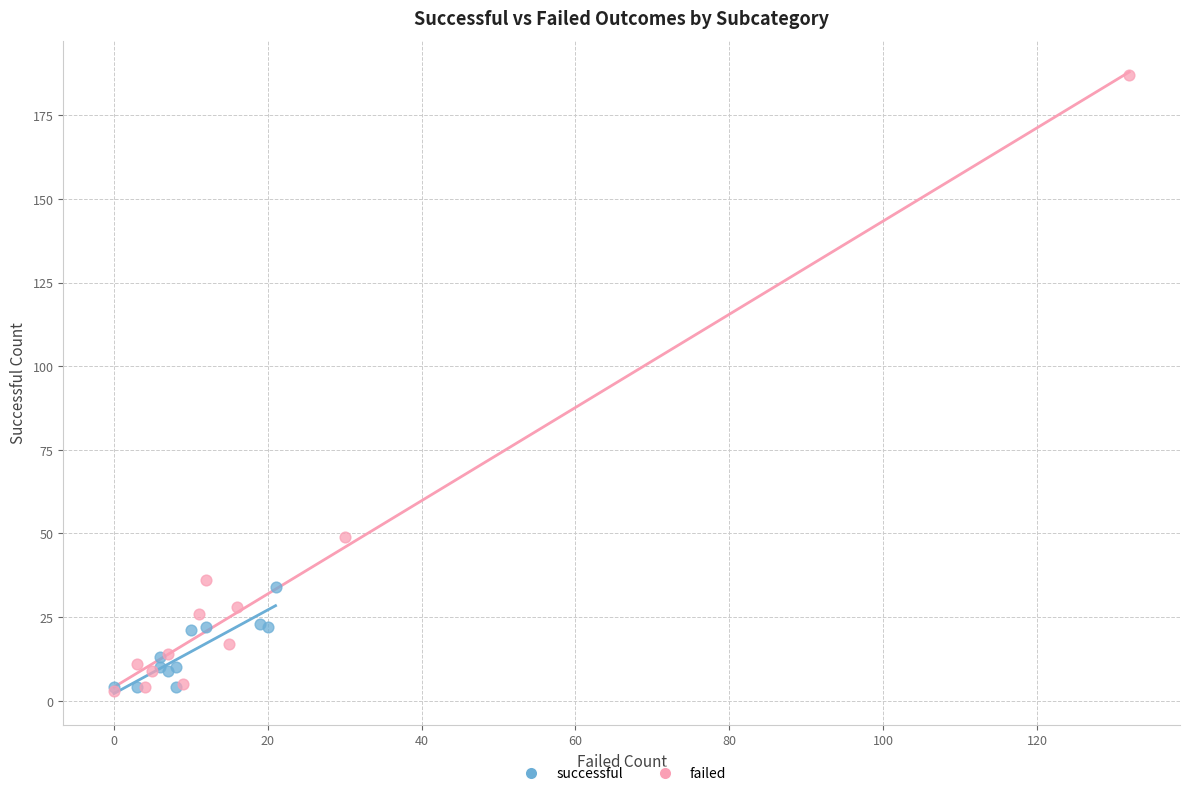

What are all the series names shown in the legend?

successful, failed